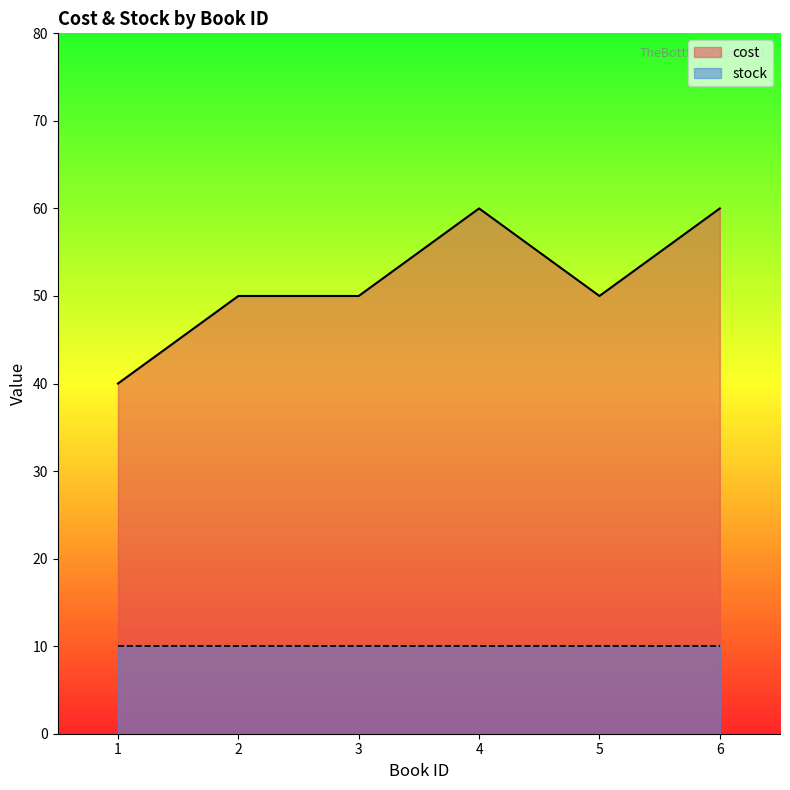

What is the maximum value shown in the chart?

60